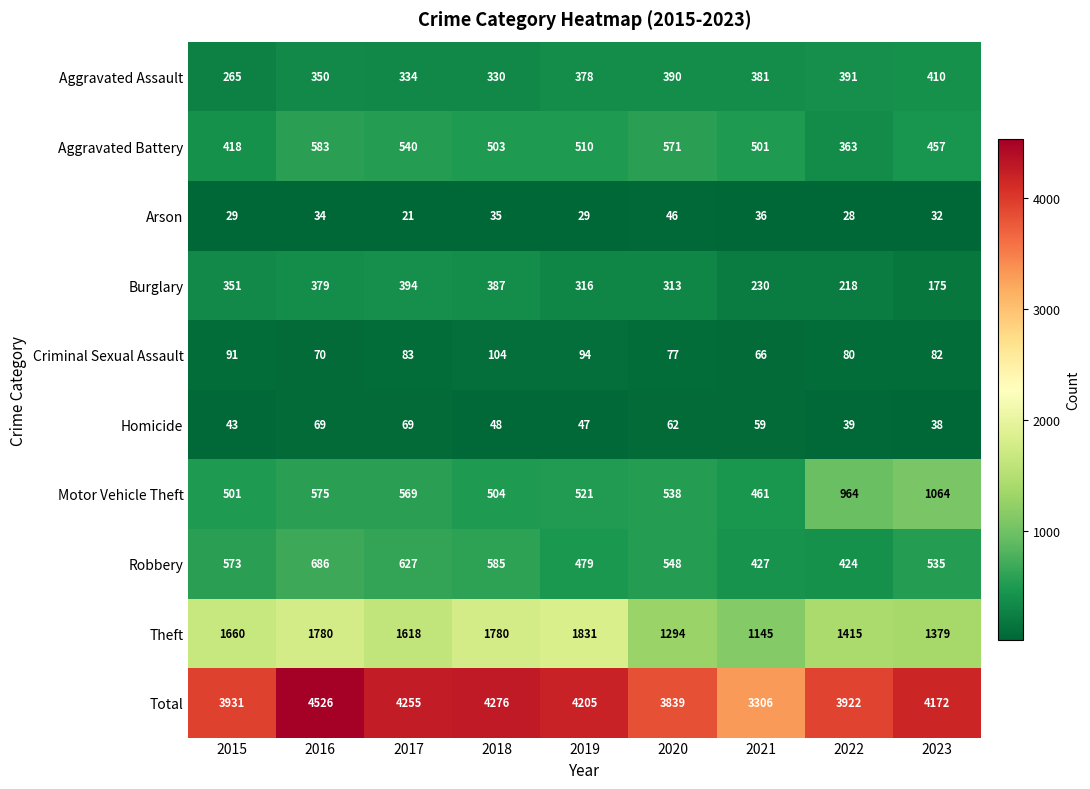

List the series in order of their peak value, lowest first.

Arson, Homicide, Criminal Sexual Assault, Burglary, Aggravated Assault, Aggravated Battery, Robbery, Motor Vehicle Theft, Theft, Total